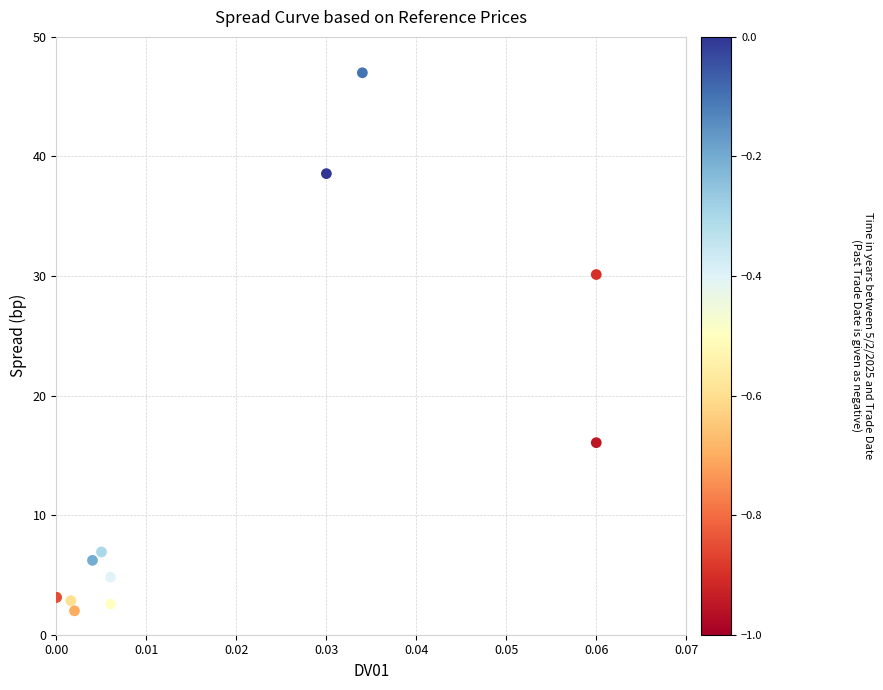

What Y value in the scatter plot is closest to 24?

30.1